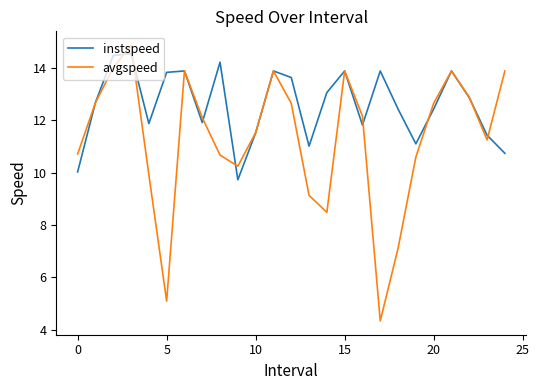

How many lines are shown in the chart?

2